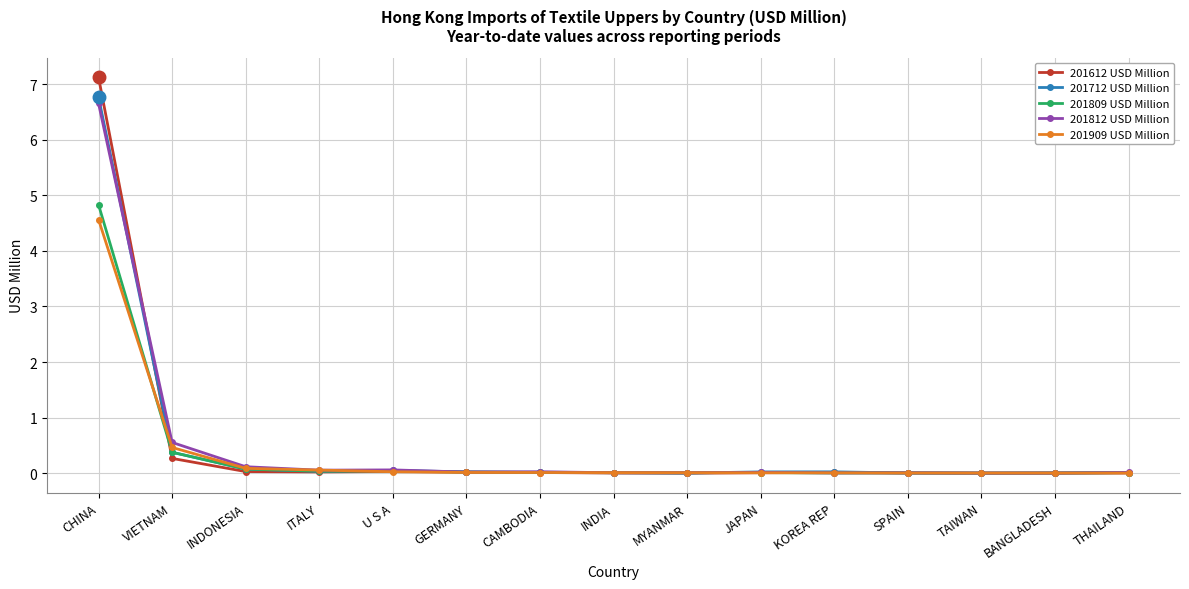

What is the label of the 5th point from the right?

KOREA REP